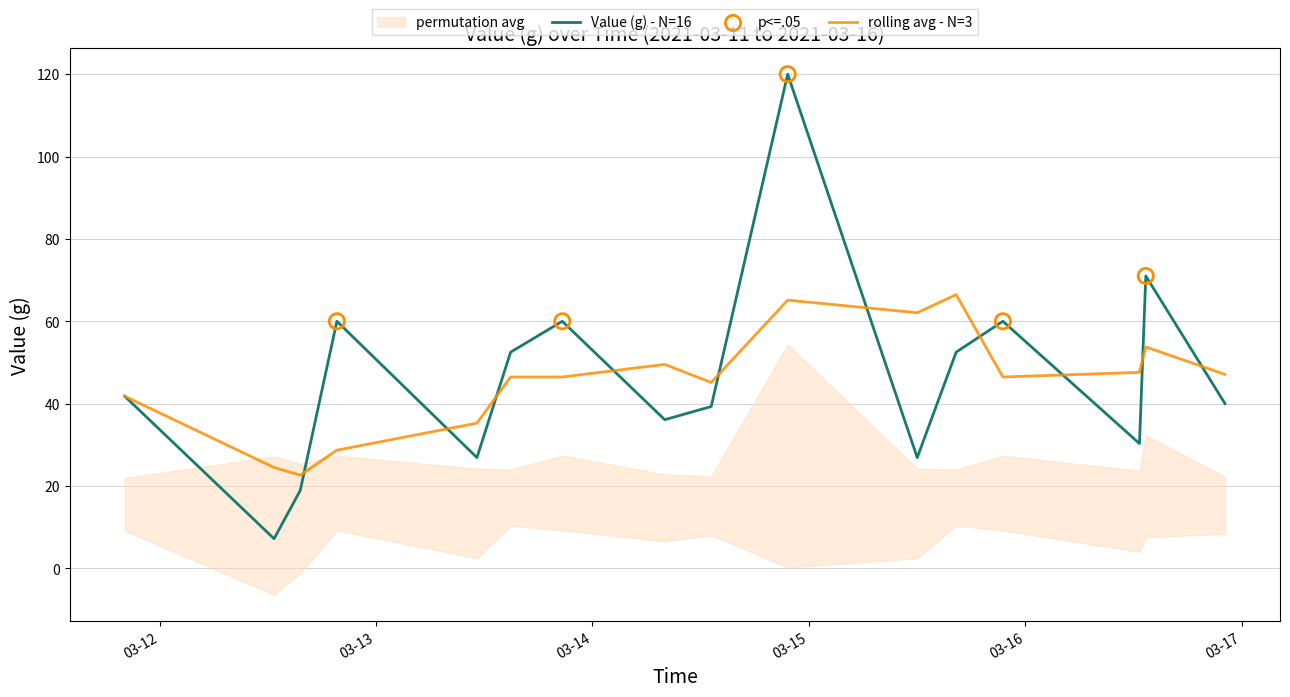

What is the change in value from 2021-03-12 19:40:00 to 2021-03-14 08:02:00?

-23.9